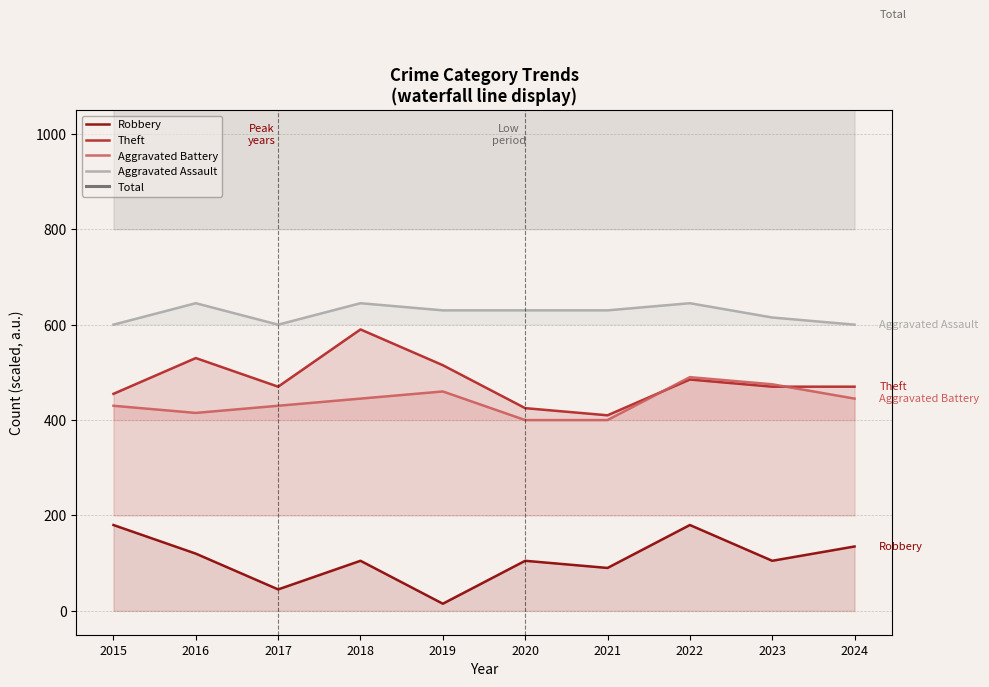

At which category is the sum across all series the highest?

2022